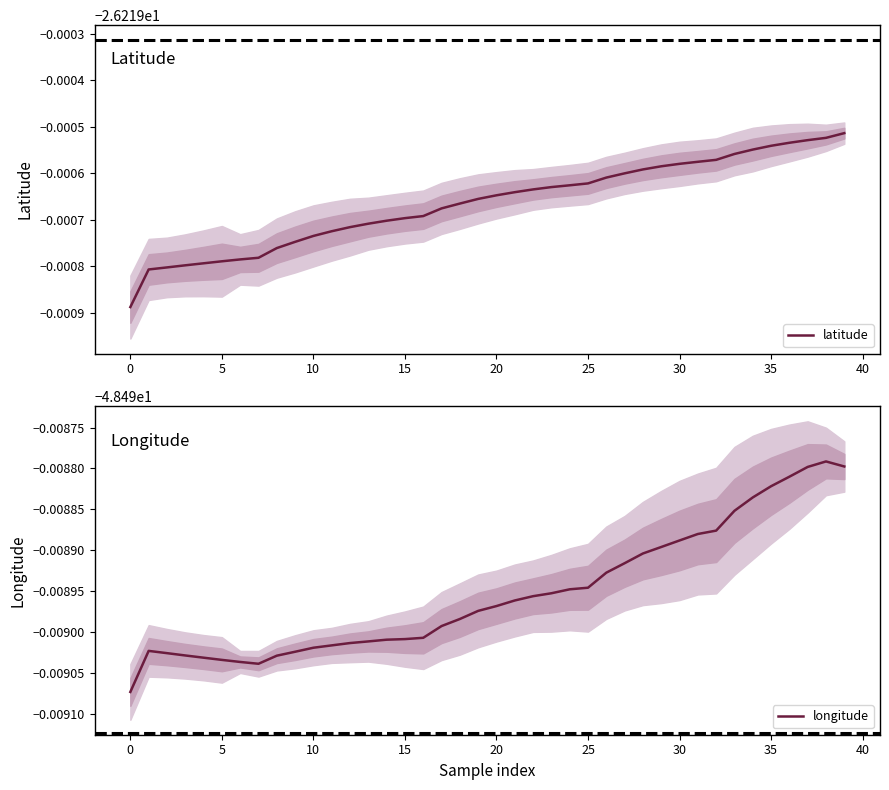

At which category is the sum across all series the highest?

39